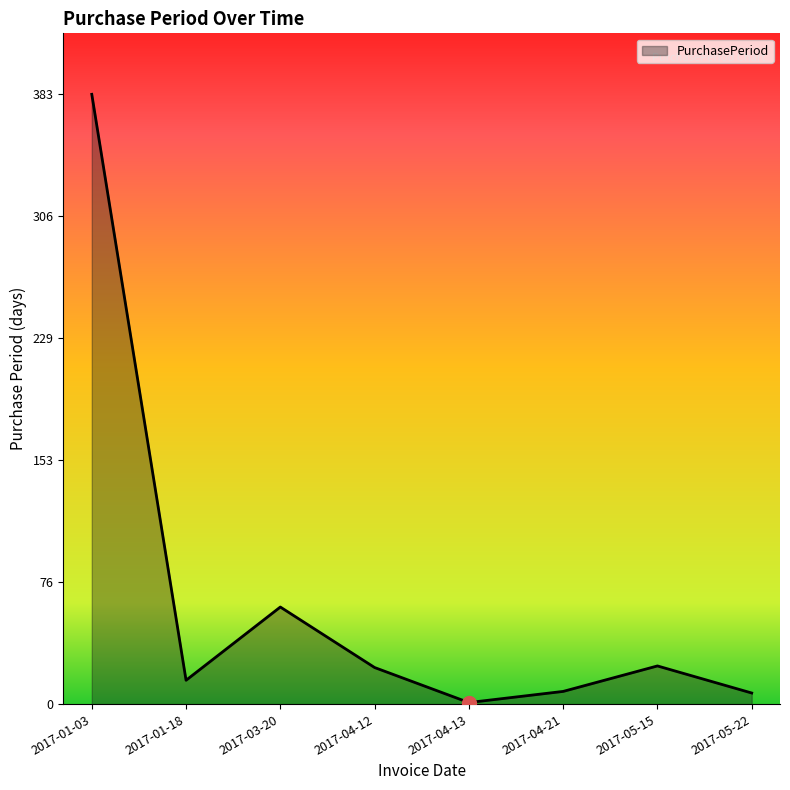

Which category has the lowest value across all series?

2017-04-13